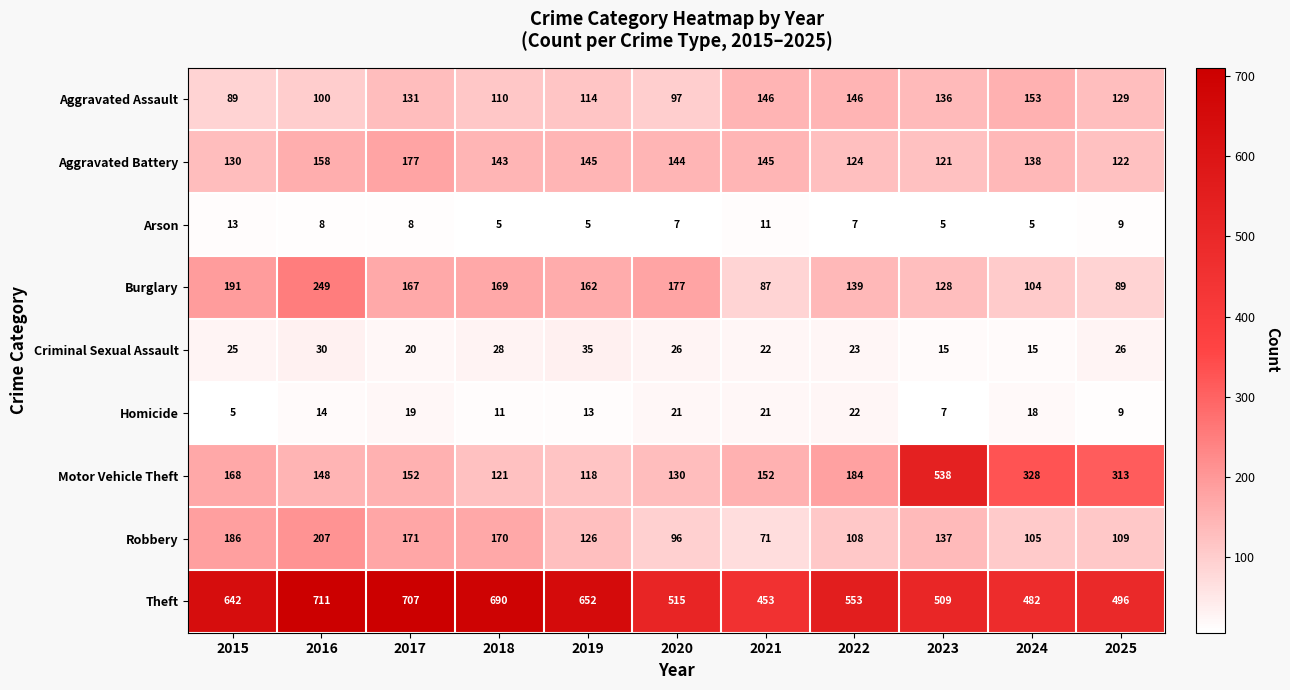

Rank the series at 2022 from highest to lowest value.

Theft, Motor Vehicle Theft, Aggravated Assault, Burglary, Aggravated Battery, Robbery, Criminal Sexual Assault, Homicide, Arson